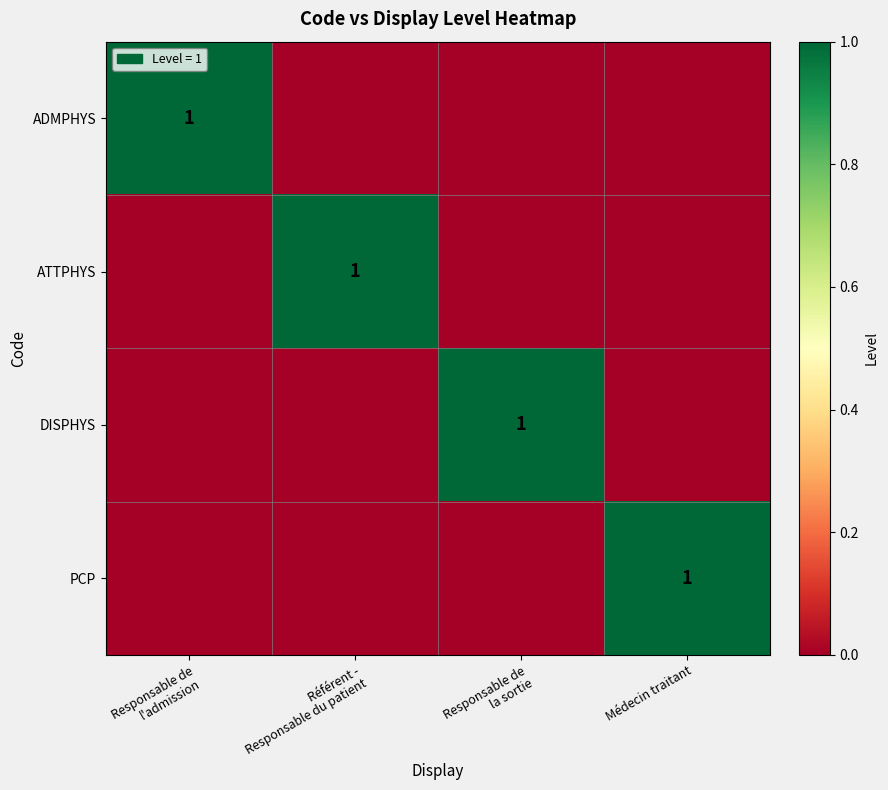

At which label is DISPHYS closest to 0?

Responsable de l'admission